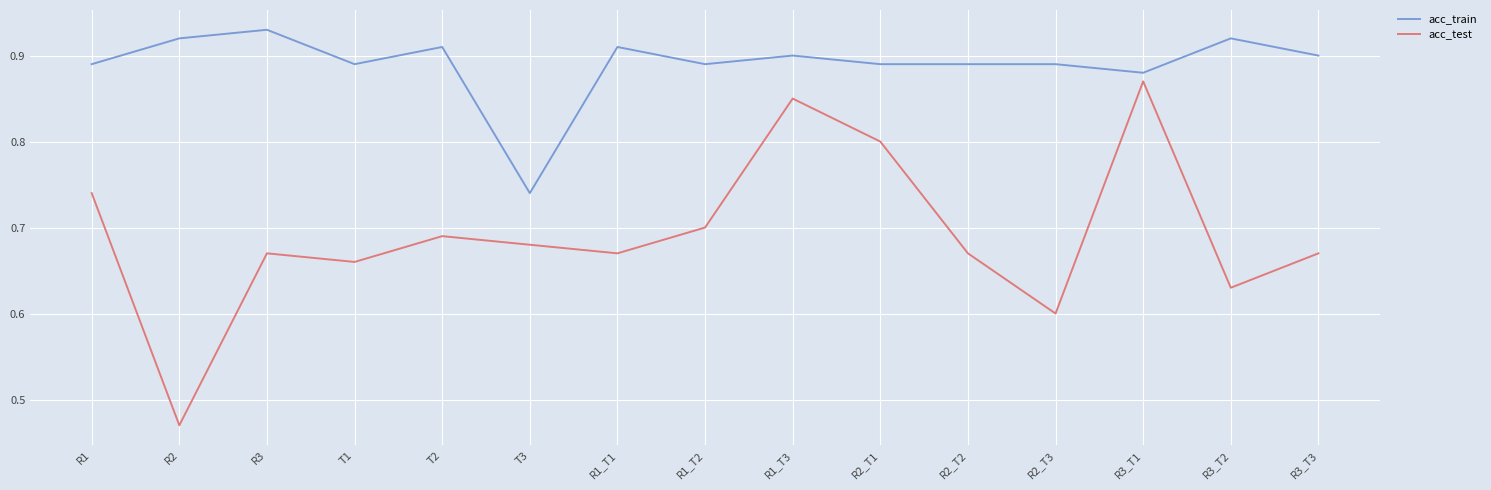

What are all the series names shown in the legend?

acc_train, acc_test